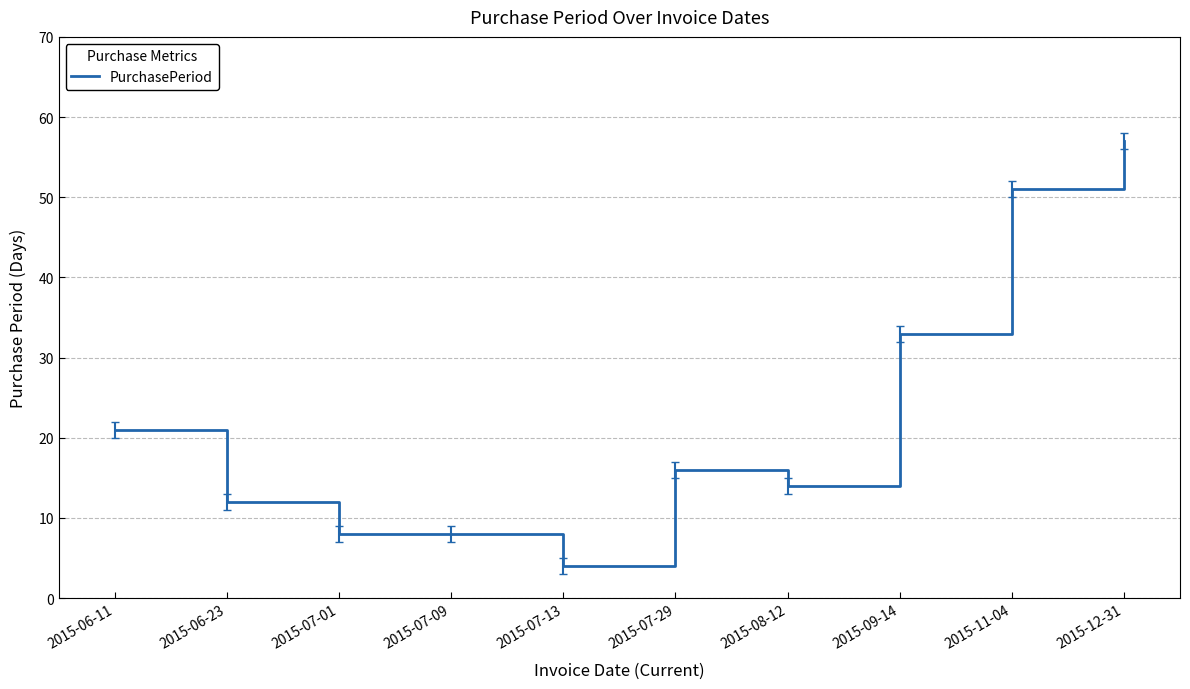

Which category has the highest value across all series?

2015-12-31